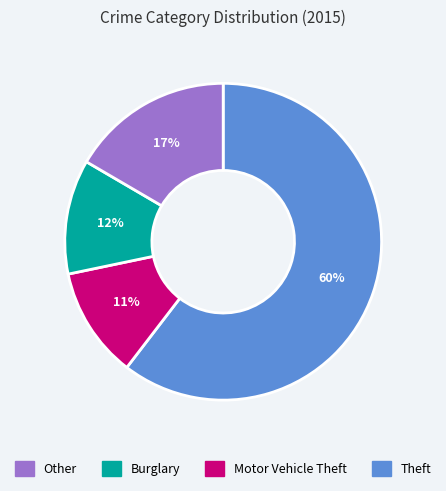

Is there any slice that represents more than half of the pie?

Yes